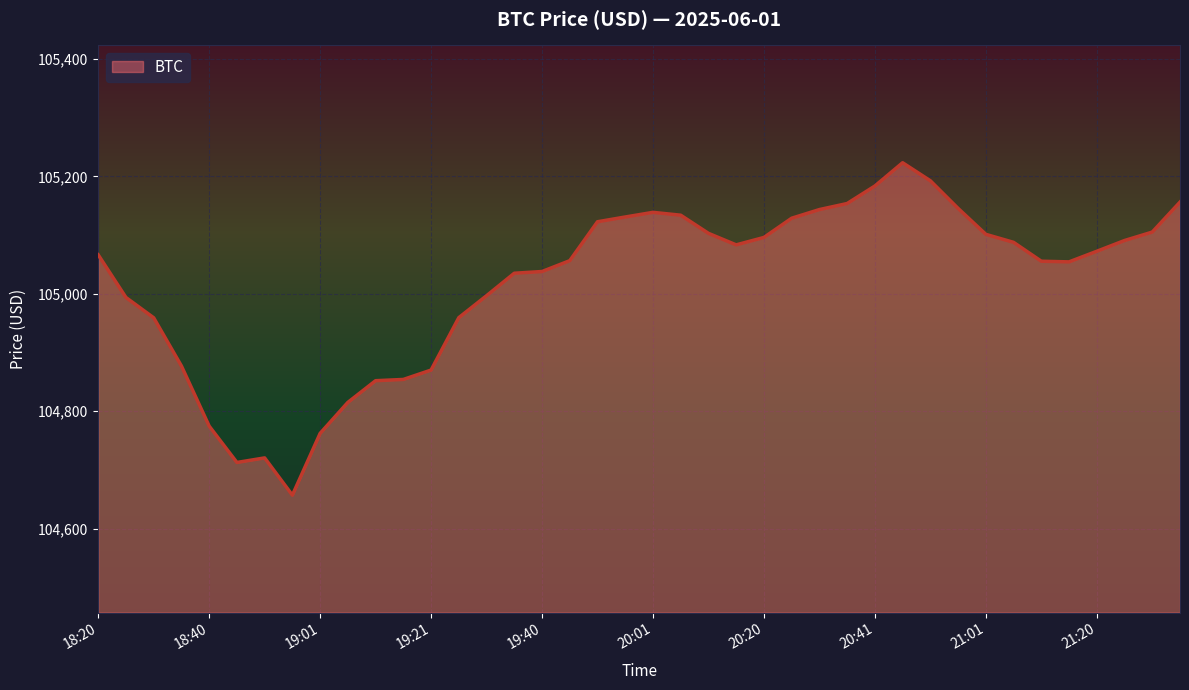

What is the difference between the maximum and minimum values?

566.1